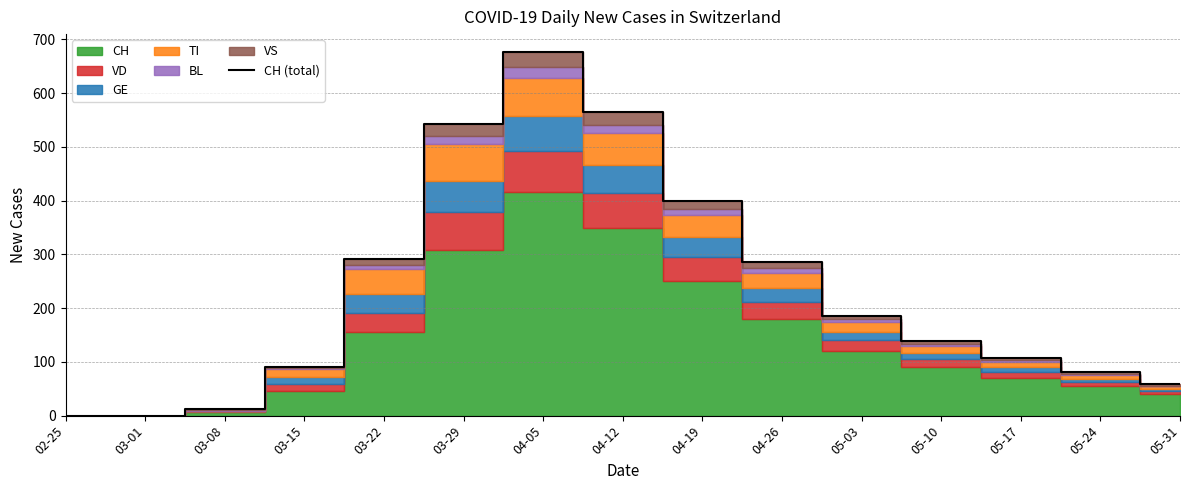

The chart shows a value of 276 at 05-03. True or false?

False